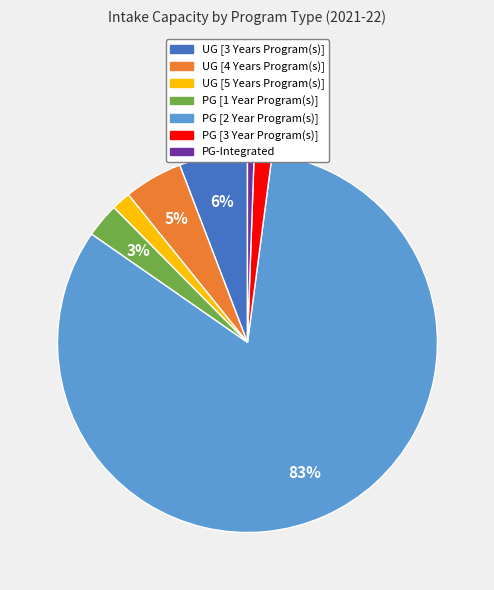

To the nearest percent, what portion does UG [3 Years Program(s)] represent?

6%